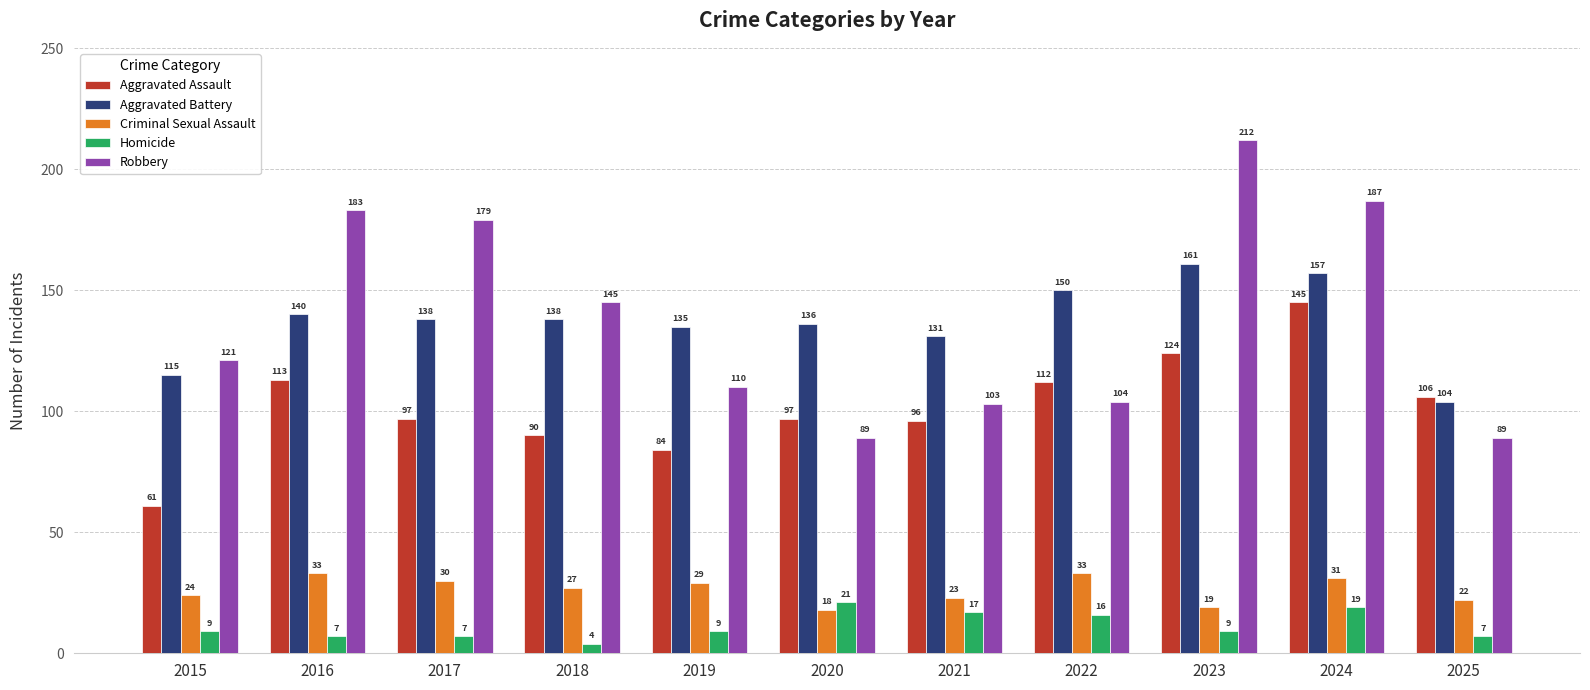

Are the bars horizontal?

No